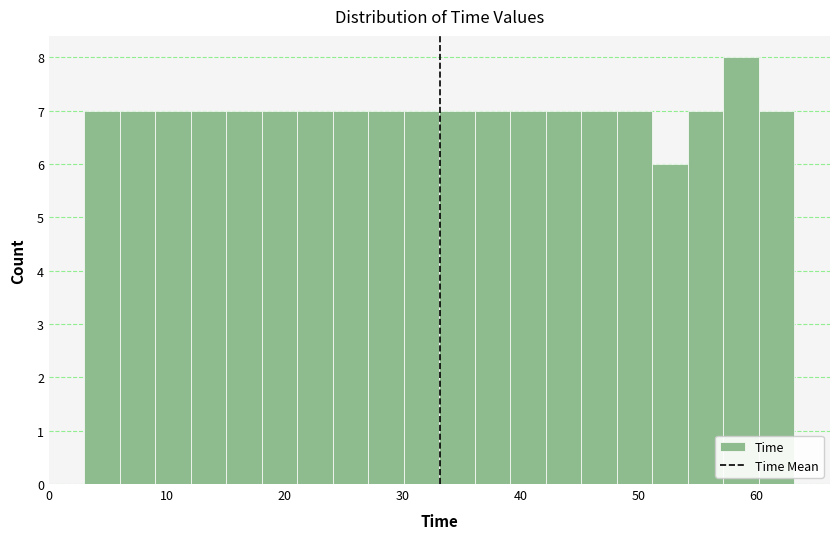

Around what value on the x-axis is the tallest bar? Give the approximate position of its centre, as read against the axis.

59